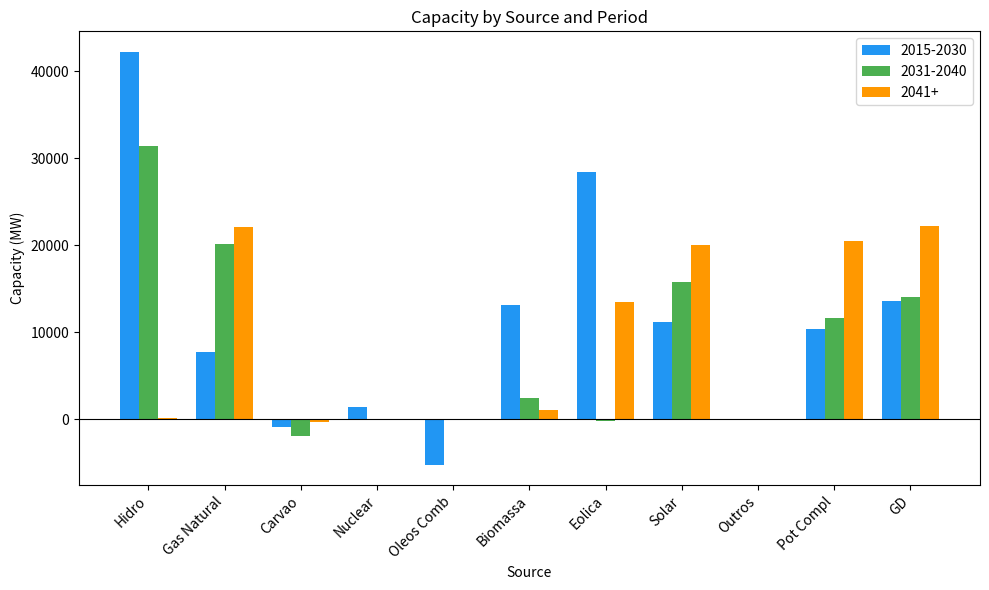

The 2041+ series shows 31307 at GD. True or false?

False